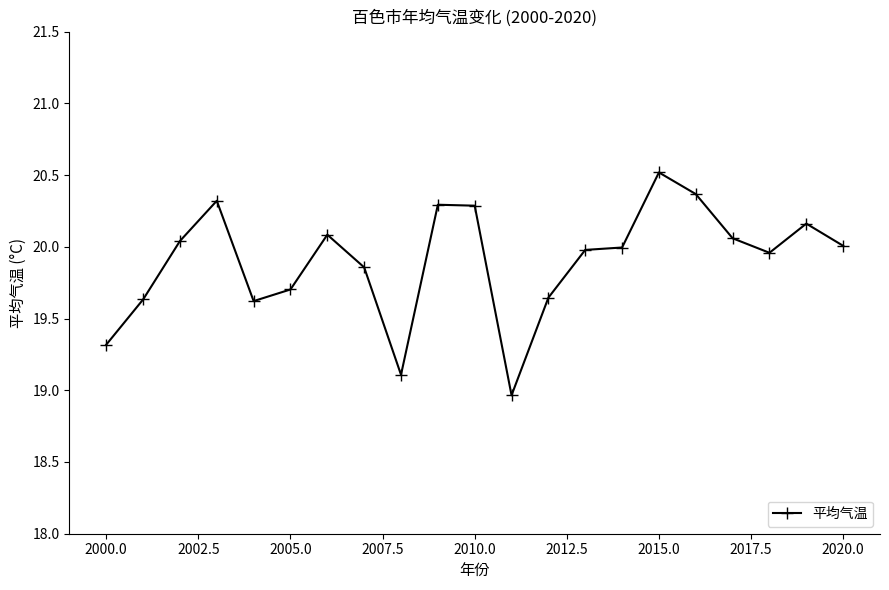

What is the maximum value shown in the chart?

20.5